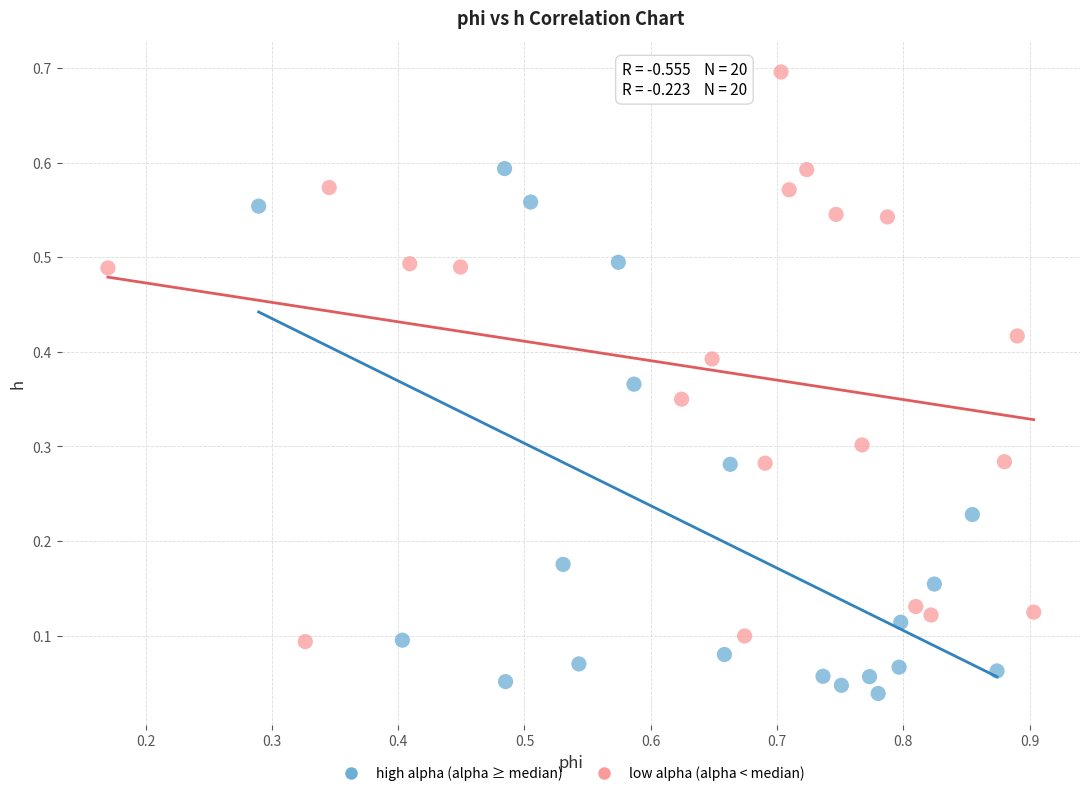

Which series contains the highest Y value?

low alpha (alpha < median)